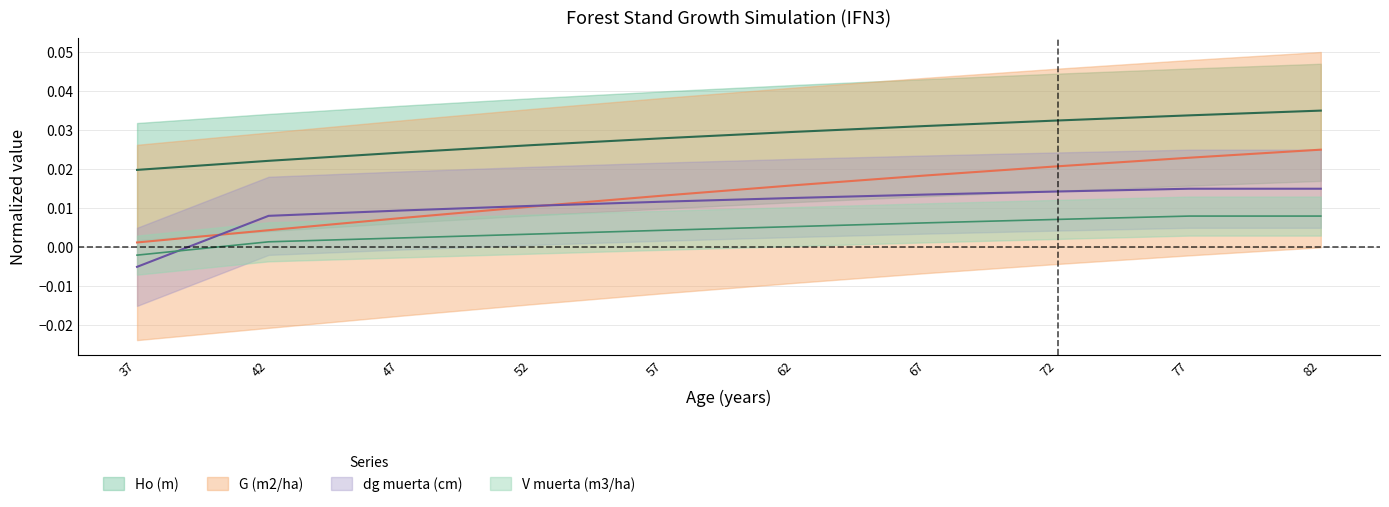

How many series are shown in this chart?

4